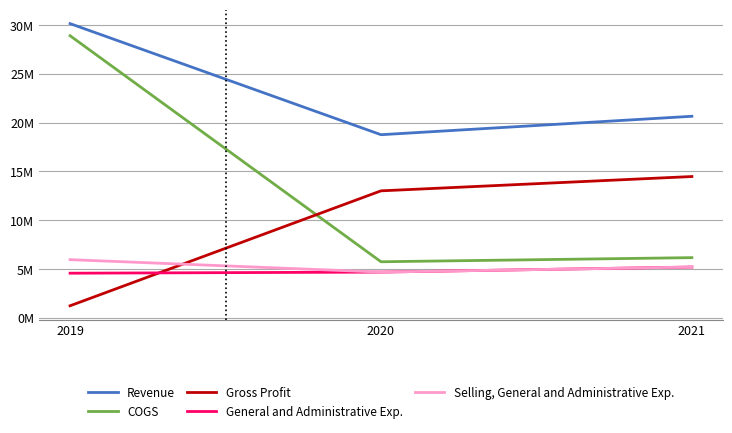

At which label is COGS closest to 17?

2021